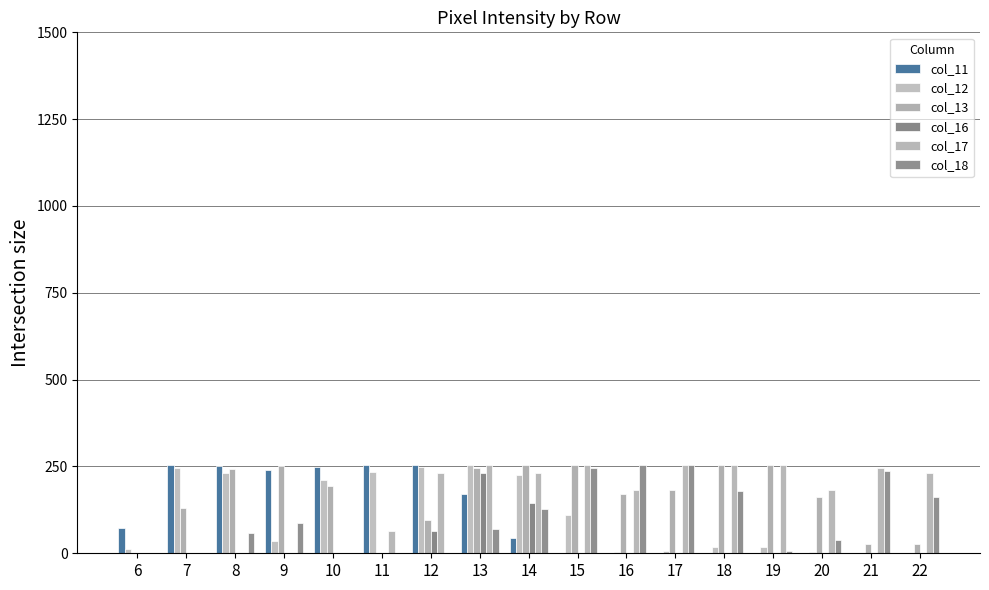

Which category has the highest value across all series?

7